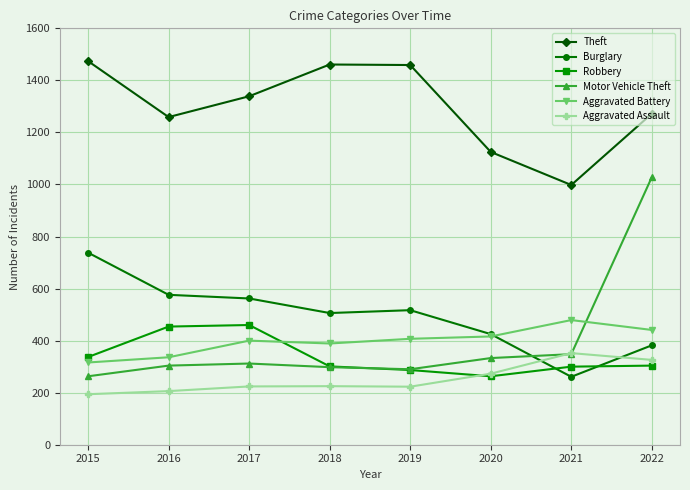

At which category is the sum across all series the highest?

2022